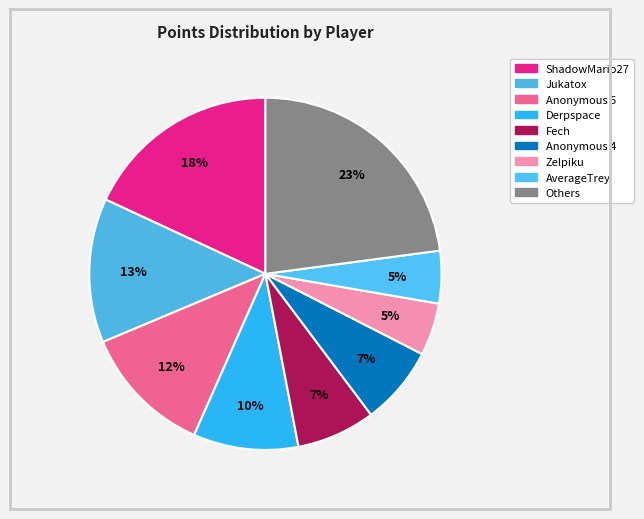

Count the number of slices in the pie.

9